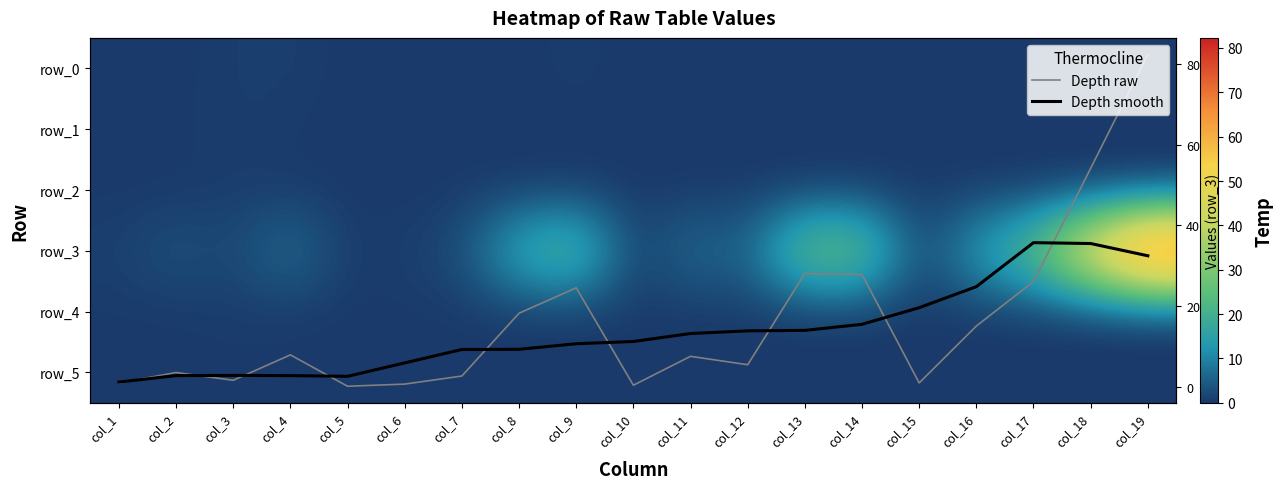

Which series has the largest total across all categories?

row_3